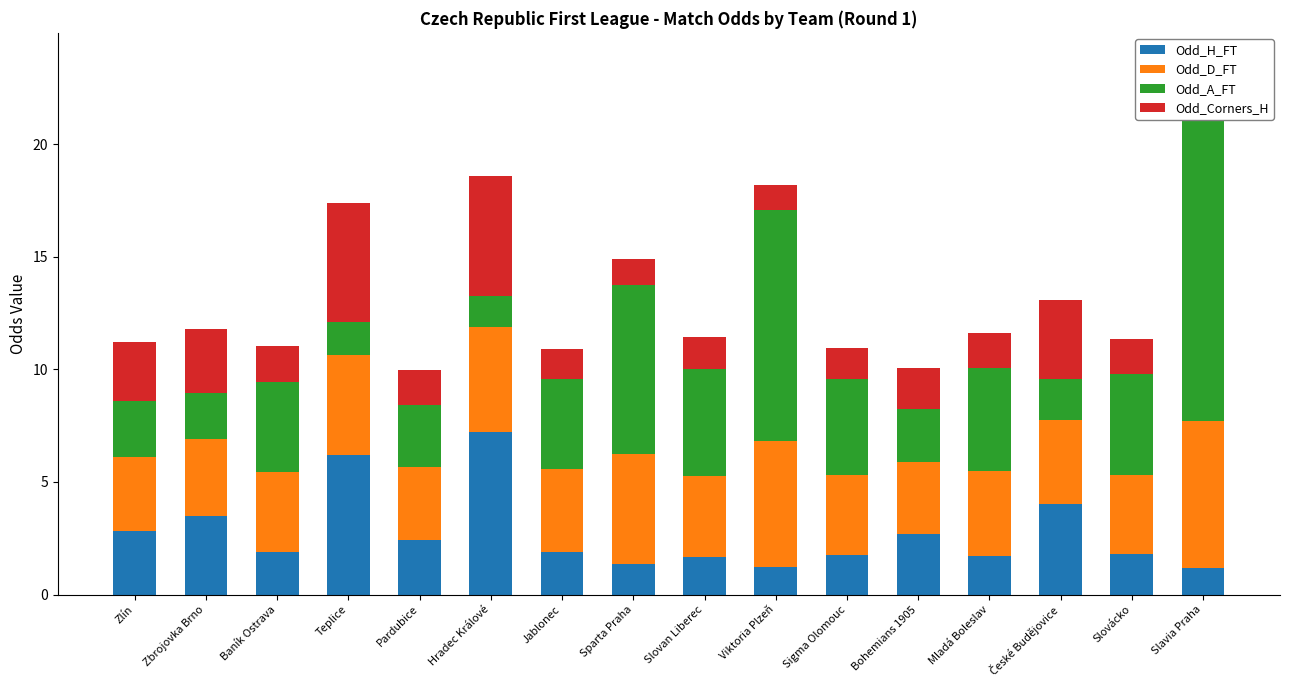

How many bars are there in total?

64